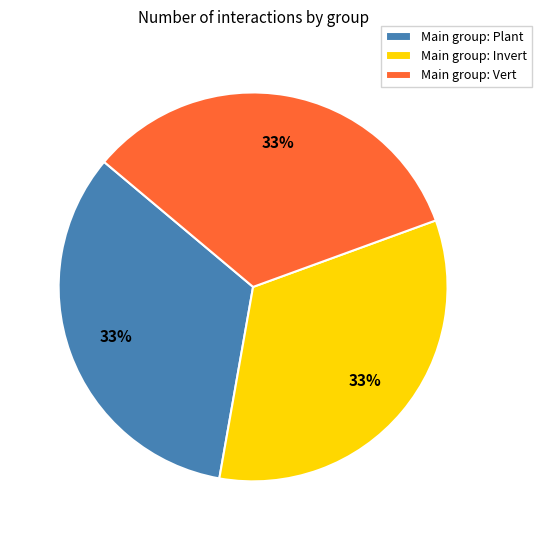

The Main group: Invert slice represents 25% of the pie. True or false?

False